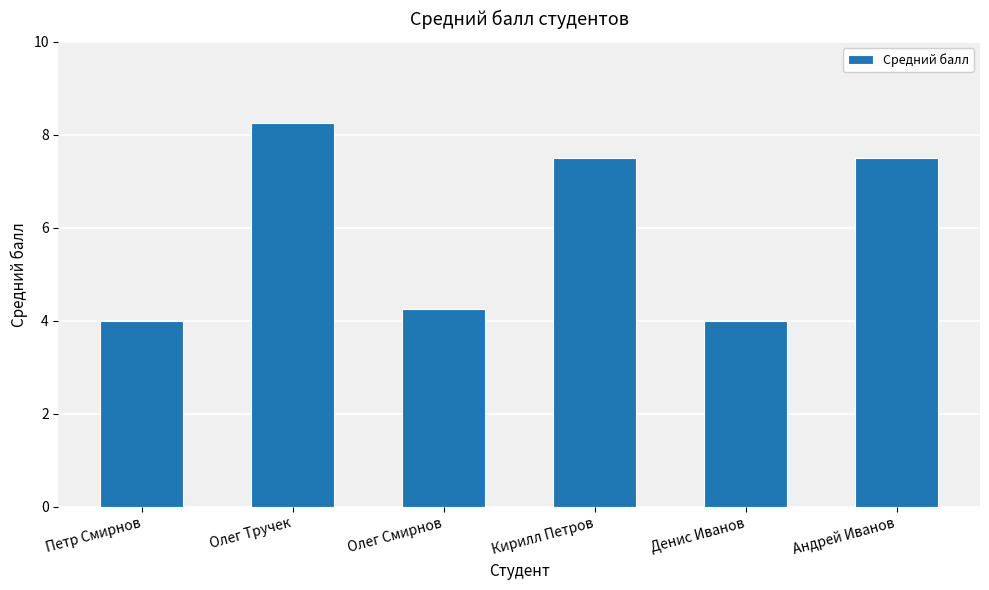

What is the approximate value at Петр Смирнов?

4.0